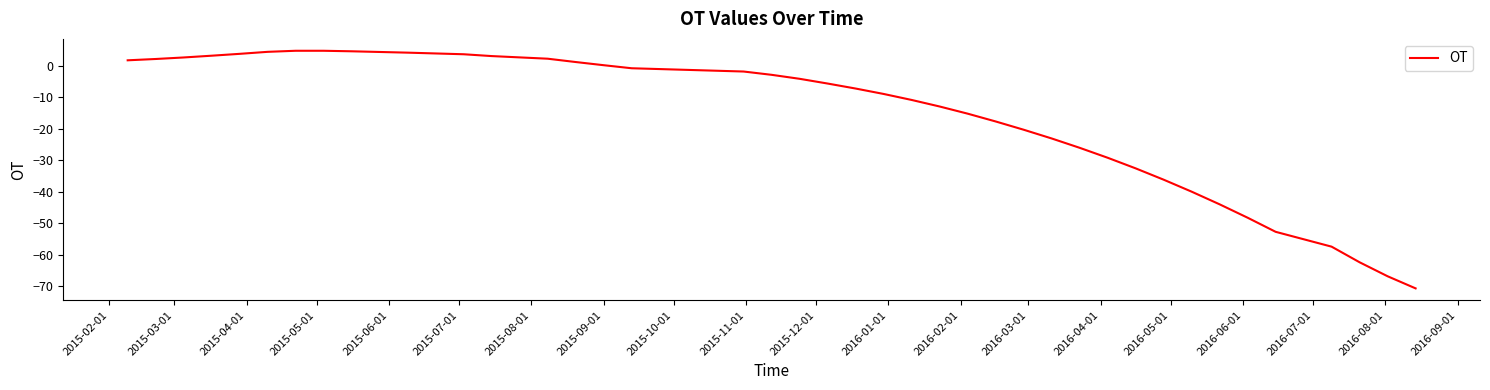

What is the difference between the maximum and minimum values?

75.3